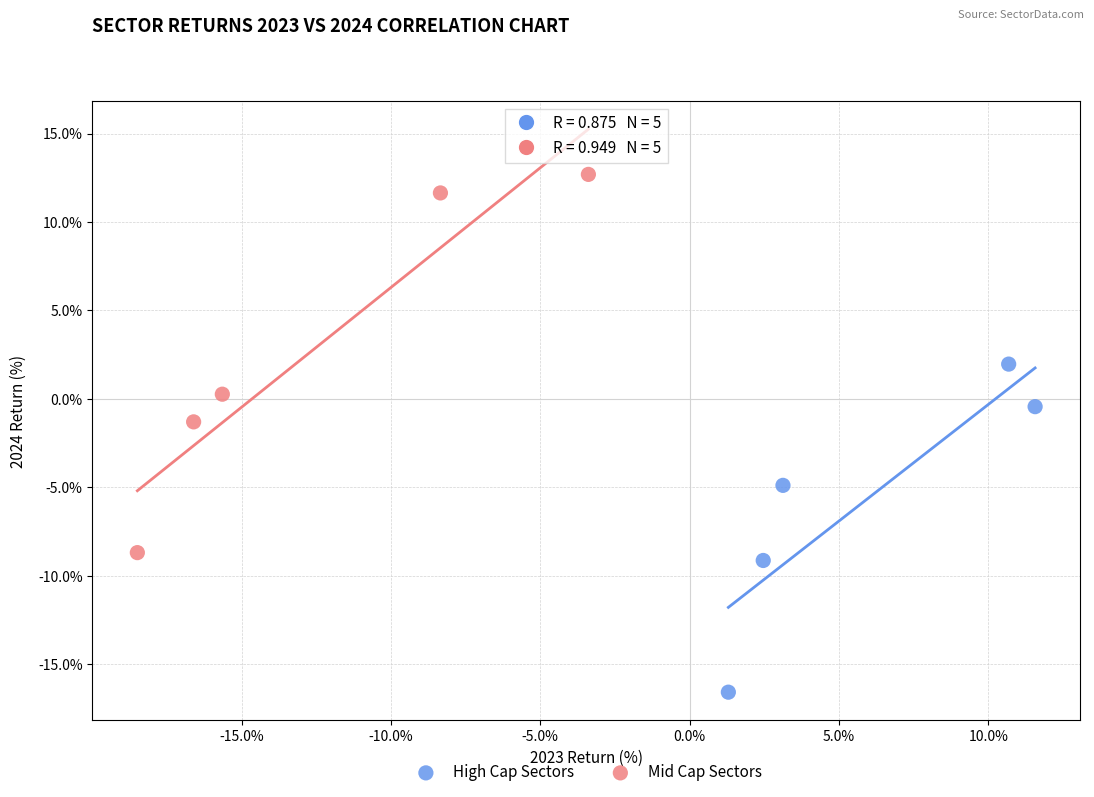

Which series reaches the maximum Y coordinate?

Mid Cap Sectors